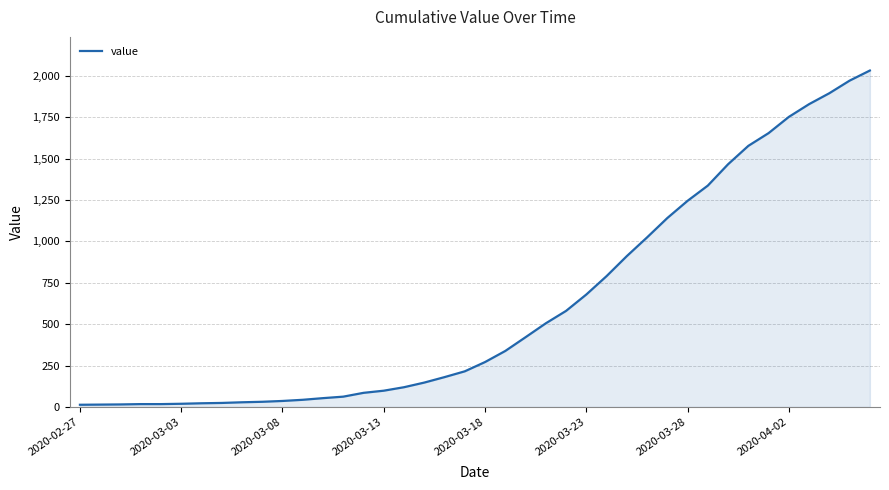

What is the greatest value displayed?

2032